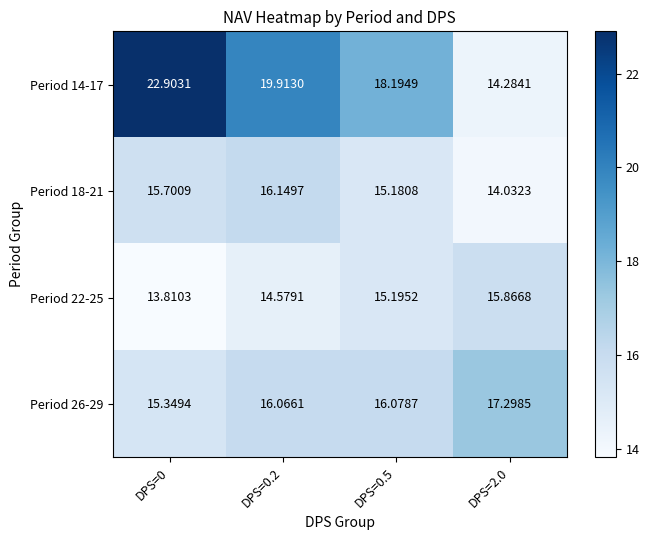

Is the value of Period 18-21 at DPS=0.2 greater than the value of Period 26-29 at DPS=0?

Yes